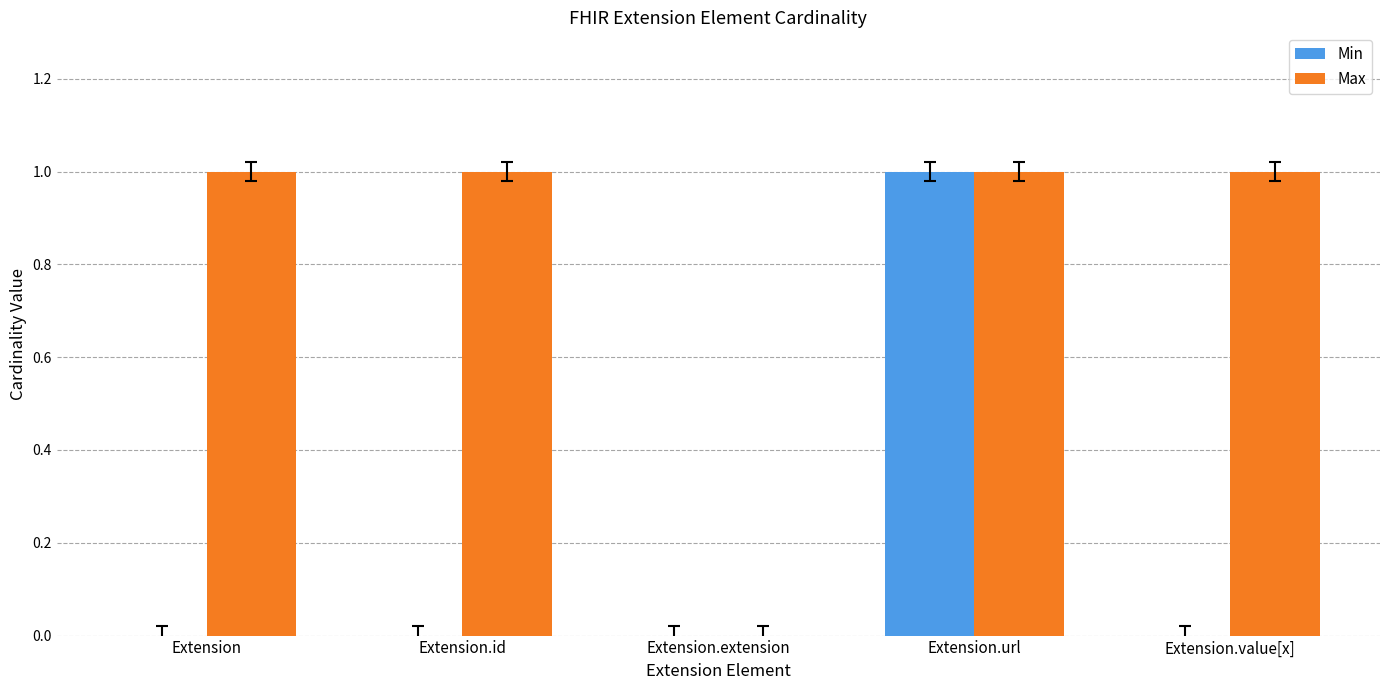

How many values in Max are above zero?

4